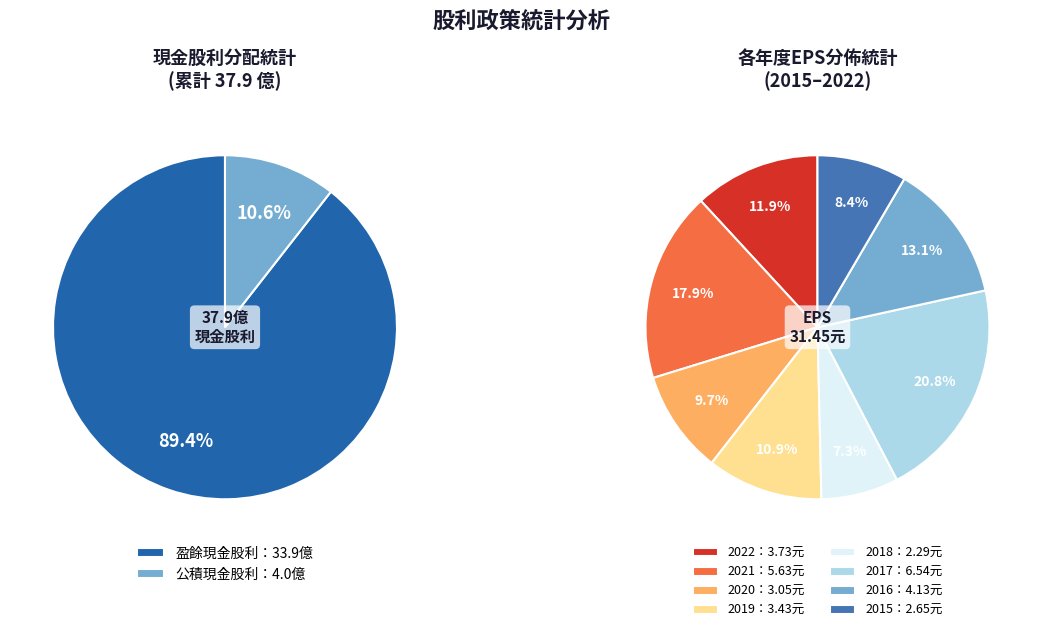

Rank the series by their maximum value, from lowest to highest.

公積現金, 現金股利